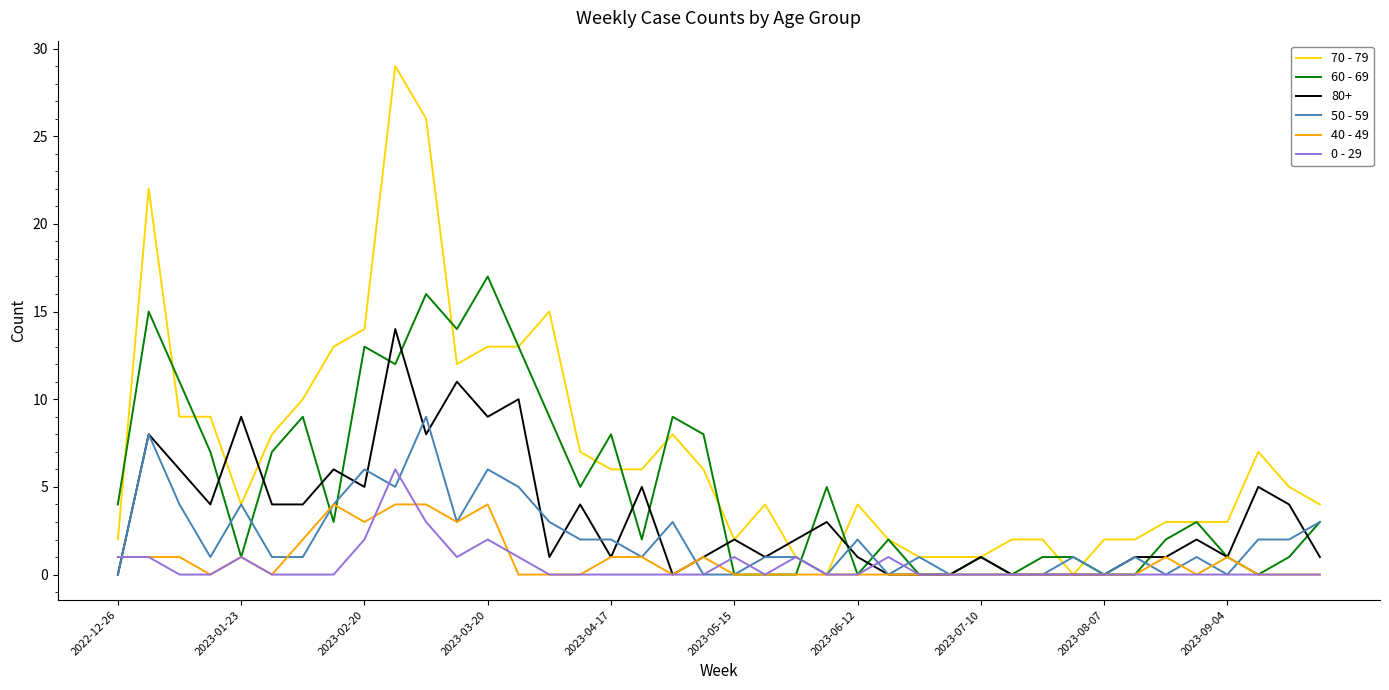

What is the maximum value shown in the chart?

29